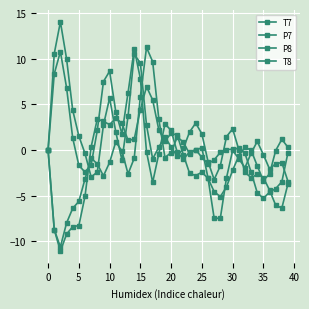

Count the number of categories in the chart.

40